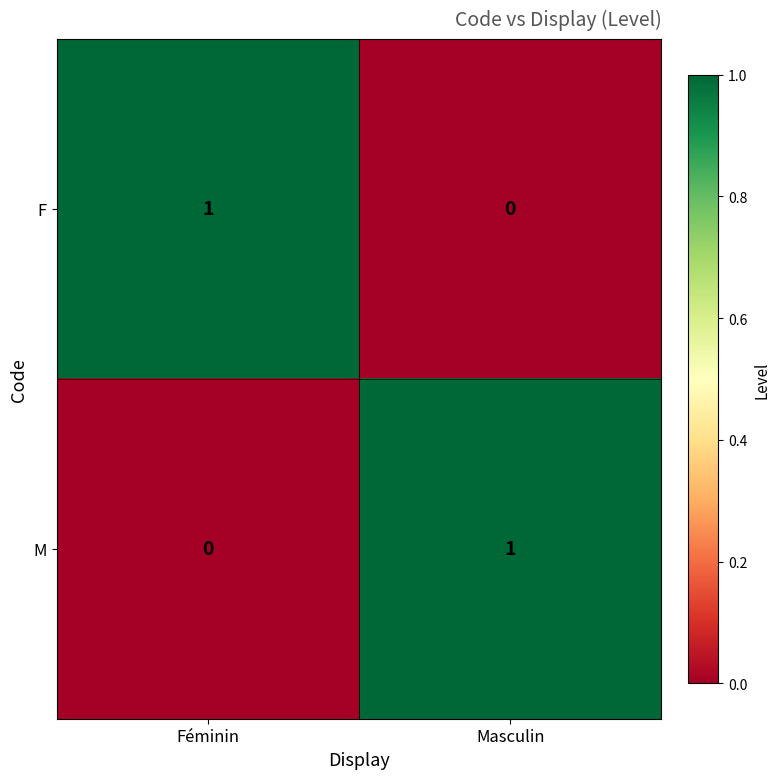

Reading left to right, transcribe all the data shown in this chart.

F: 1	0
M: 0	1